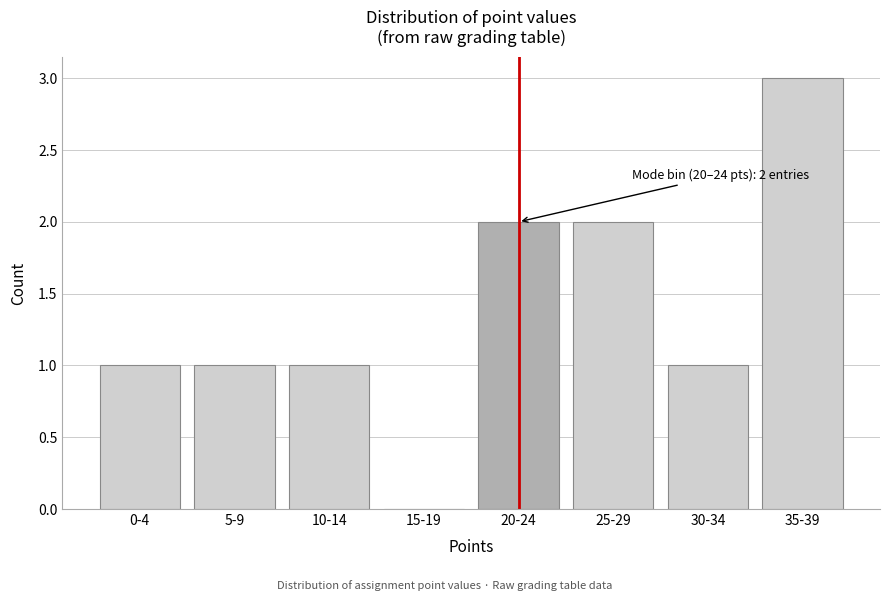

Reading left to right, list all the values displayed in this chart.

0-4=1	5-9=1	10-14=1	15-19=0	20-24=2	25-29=2	30-34=1	35-39=3